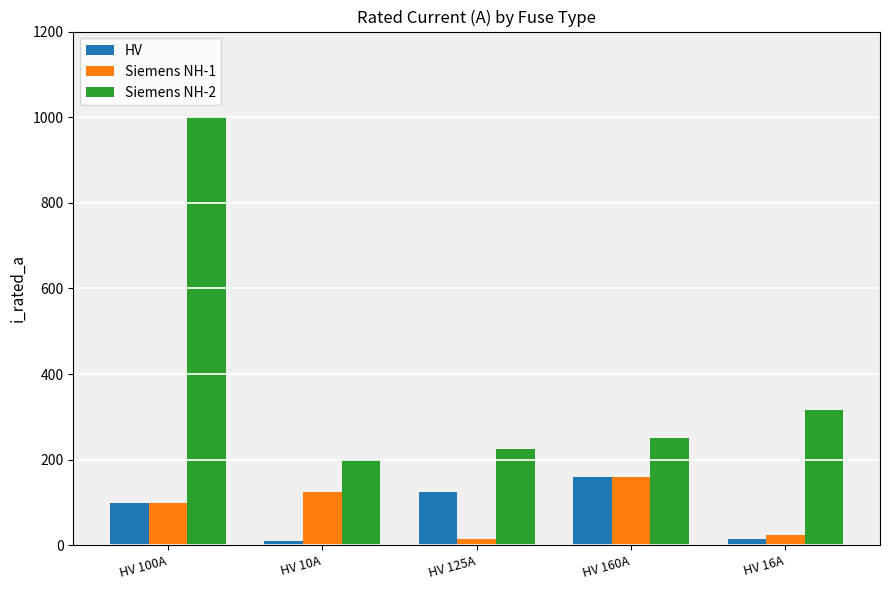

Which series has the largest range (max minus min)?

Siemens NH-2